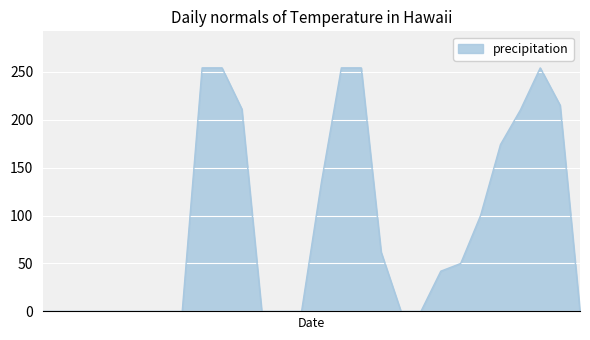

What is the greatest value displayed?

254